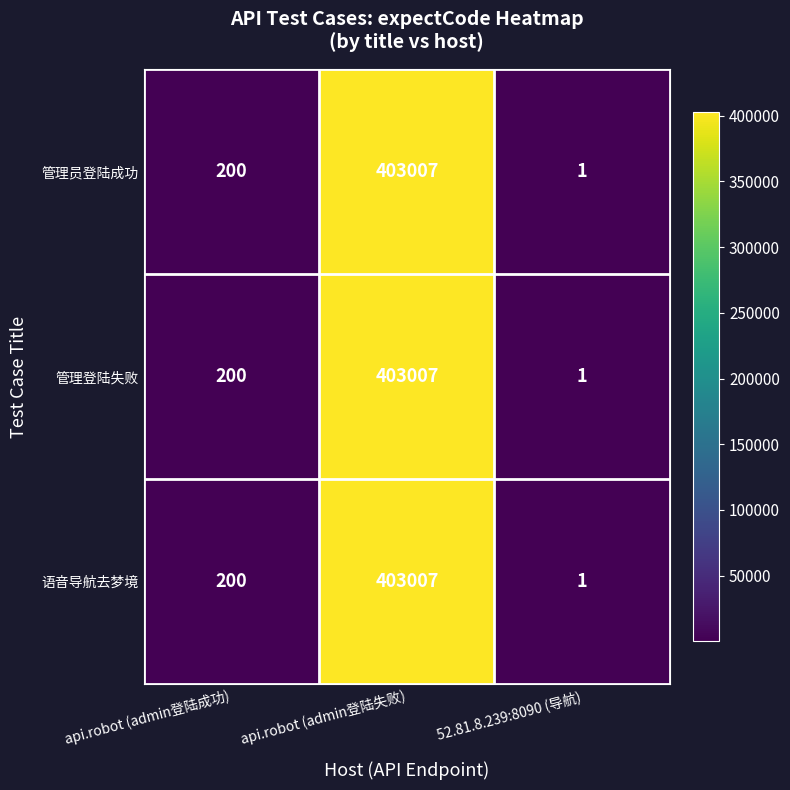

Reading right to left, list all the values displayed in this chart.

管理员登陆成功: 1	403007	200
管理登陆失败: 1	403007	200
语音导航去梦境: 1	403007	200